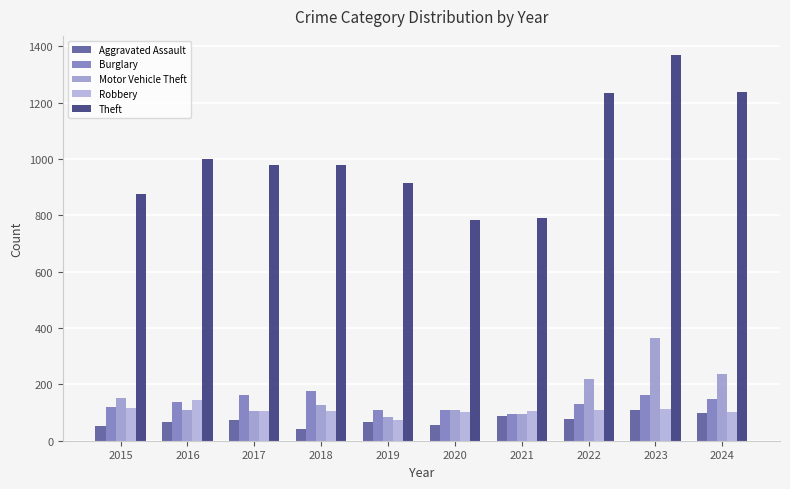

Reading left to right, what are all the values shown in this chart?

Aggravated Assault: 2015=54	2016=66	2017=72	2018=43	2019=65	2020=56	2021=86	2022=78	2023=110	2024=97
Burglary: 2015=121	2016=139	2017=162	2018=176	2019=110	2020=110	2021=95	2022=132	2023=161	2024=147
Motor Vehicle Theft: 2015=152	2016=110	2017=104	2018=127	2019=84	2020=109	2021=96	2022=219	2023=364	2024=237
Robbery: 2015=117	2016=144	2017=105	2018=107	2019=75	2020=102	2021=105	2022=108	2023=114	2024=103
Theft: 2015=874	2016=999	2017=979	2018=977	2019=914	2020=782	2021=791	2022=1235	2023=1368	2024=1236